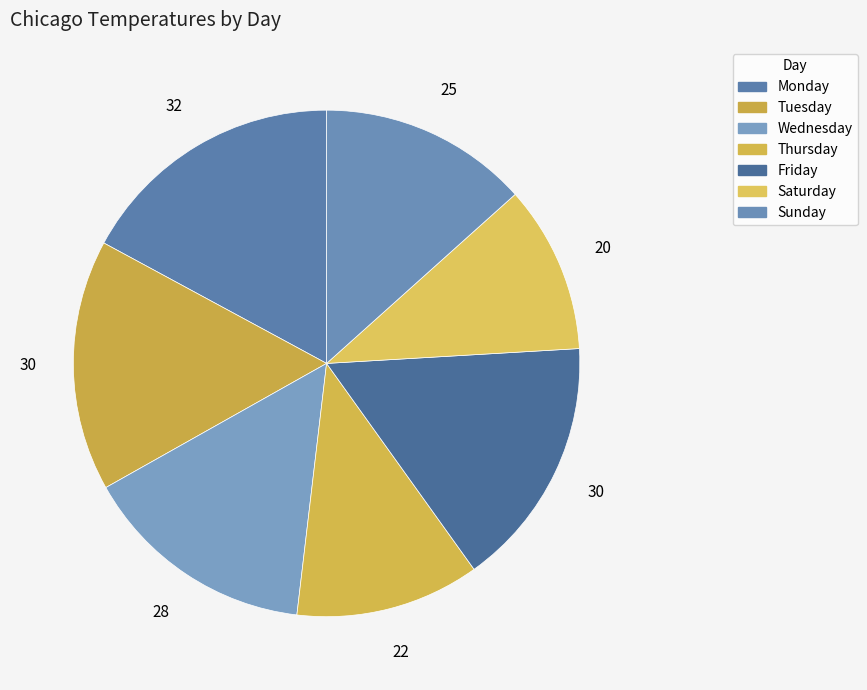

How many slices are in this pie chart?

7